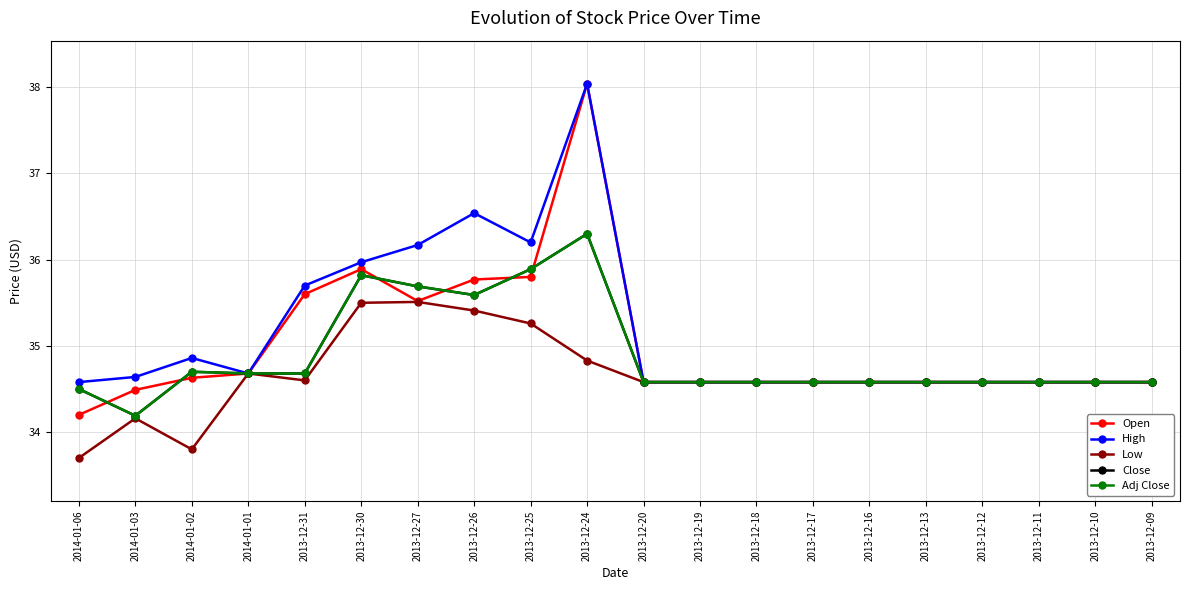

What is the value of the Close point at the 17th from the left?

34.6